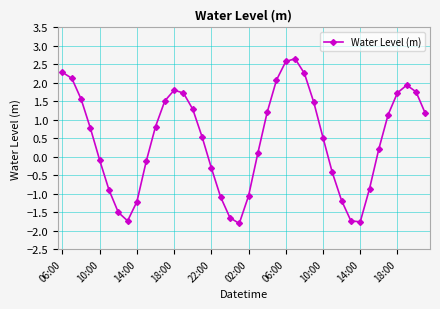

What is the difference between the maximum and minimum values?

4.5